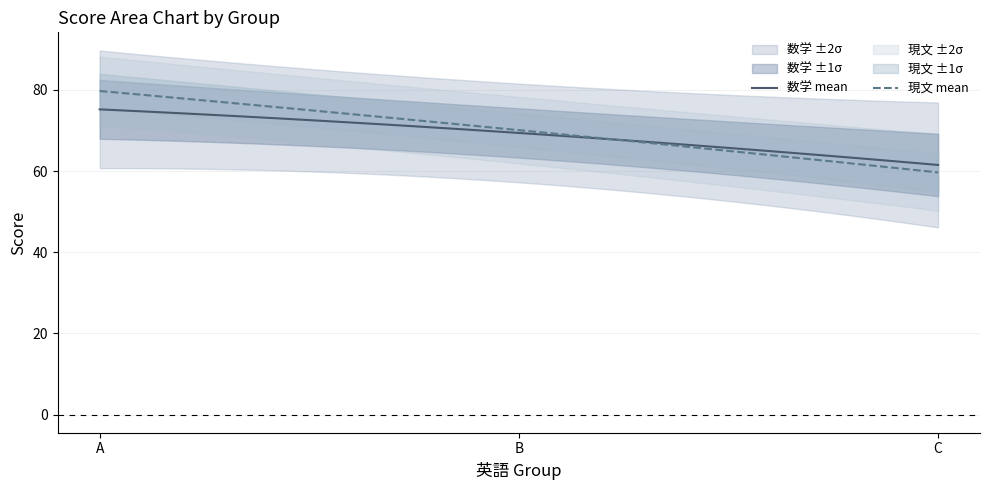

What is the minimum value for 数学 mean?

61.5